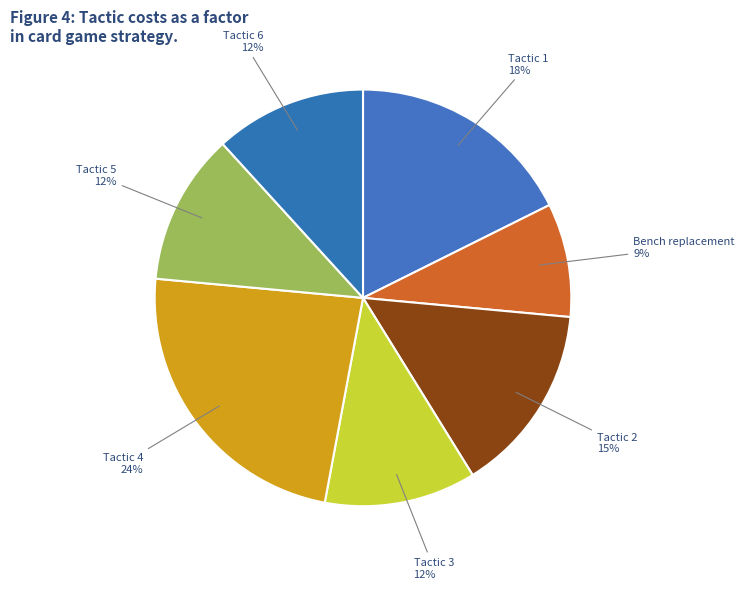

How many slices are in this pie chart?

7